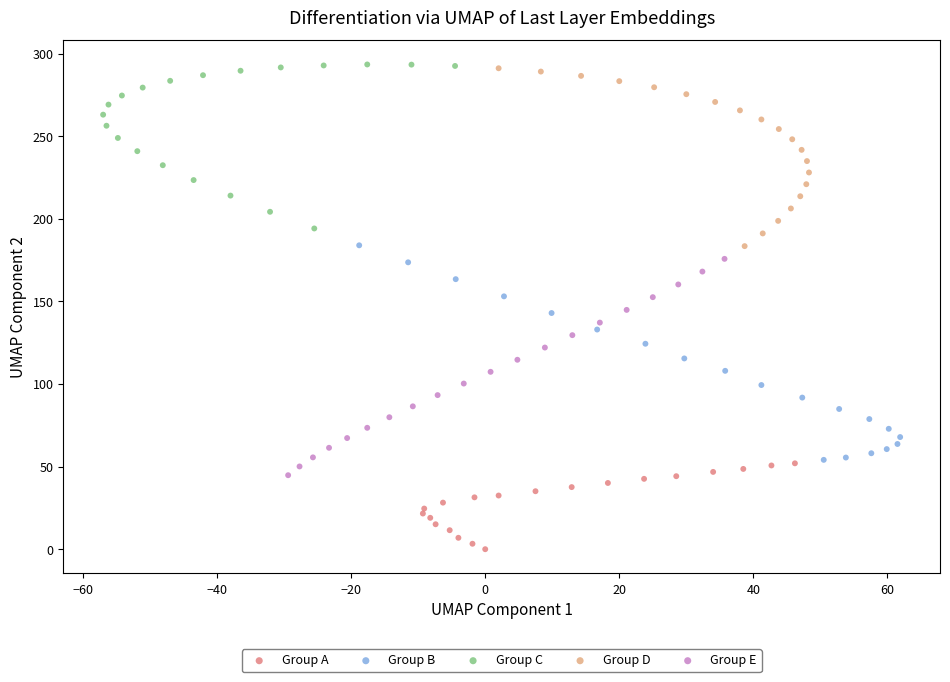

Which series contains the lowest Y value?

Group A